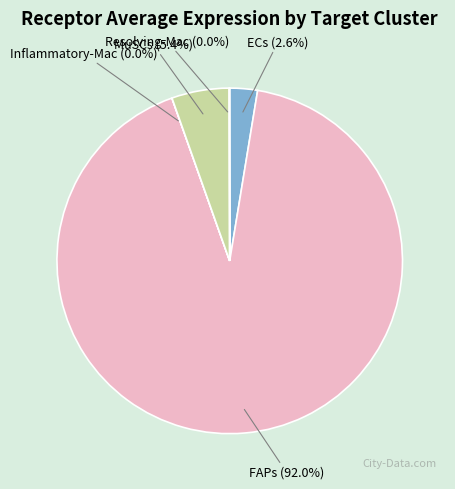

What portion of the pie excludes FAPs?

8.0%